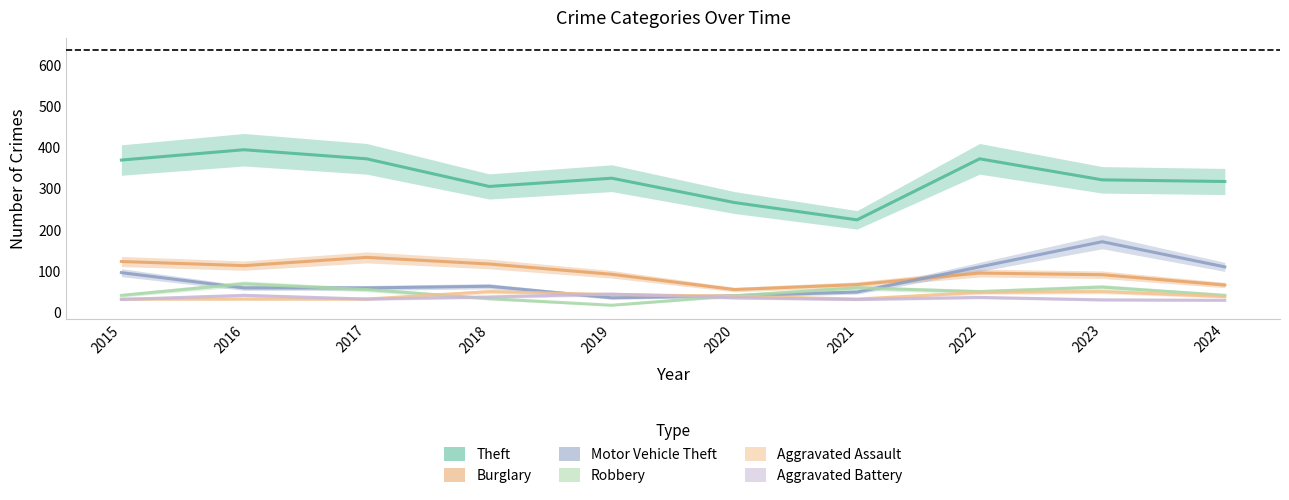

True or false: Robbery and Theft intersect in this chart.

False